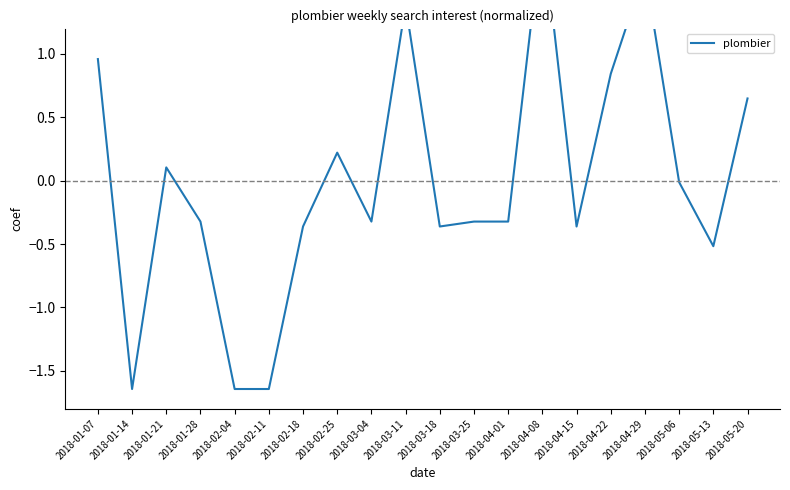

How many positive values are there?

8